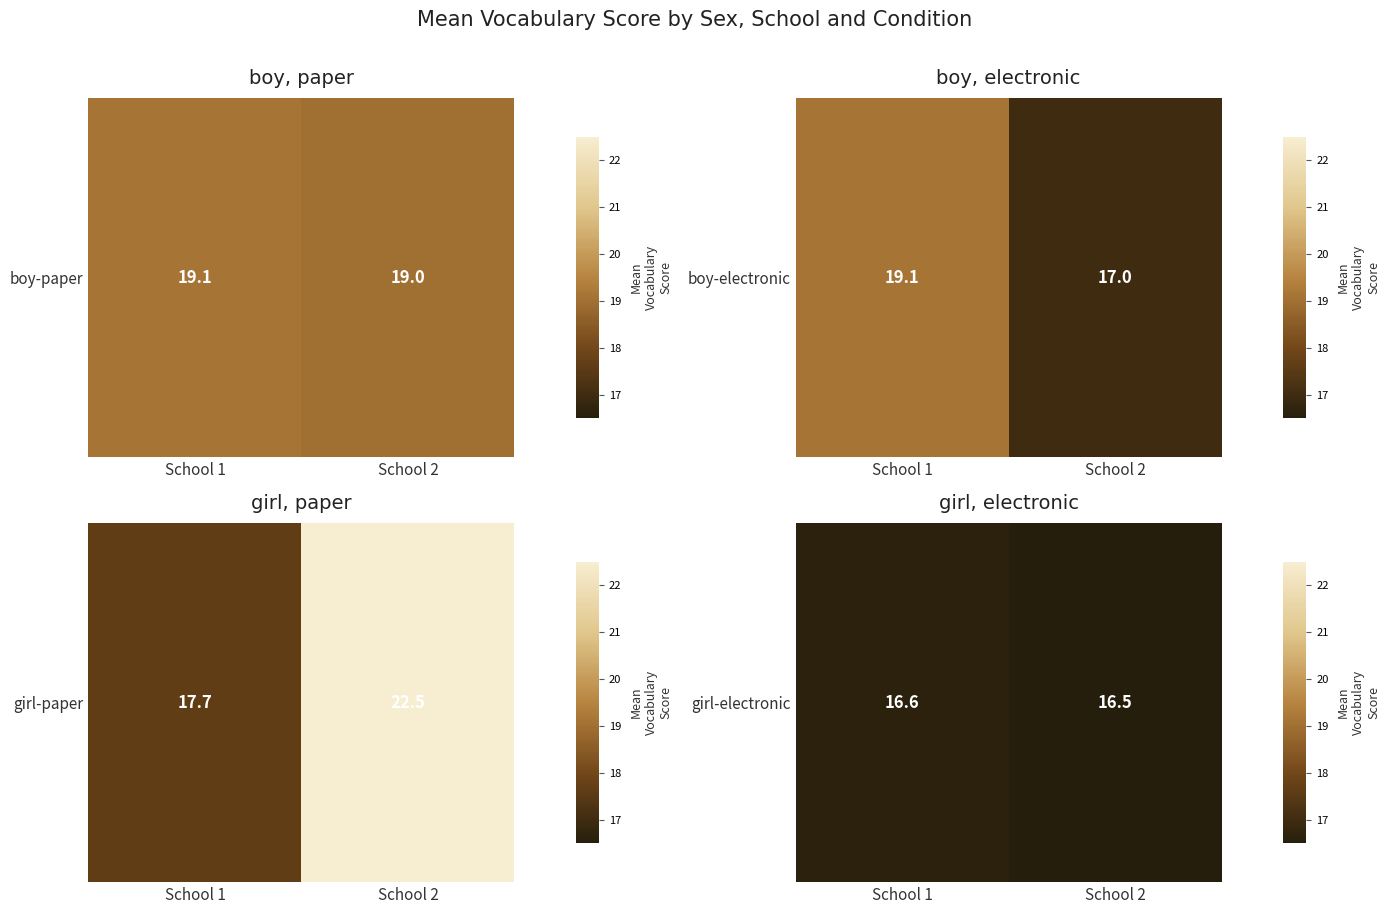

What is the change in value from School 1 to School 2?

-0.1